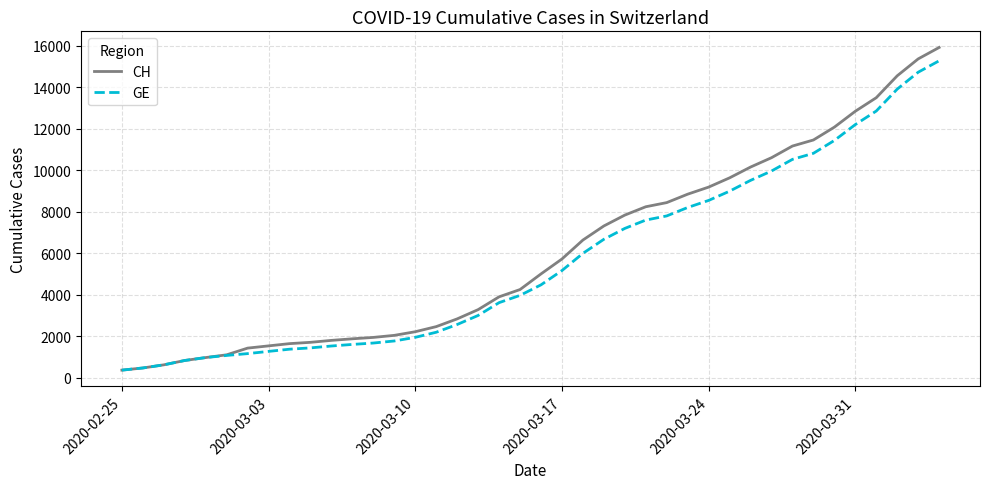

What is the sum of all GE values?

225656